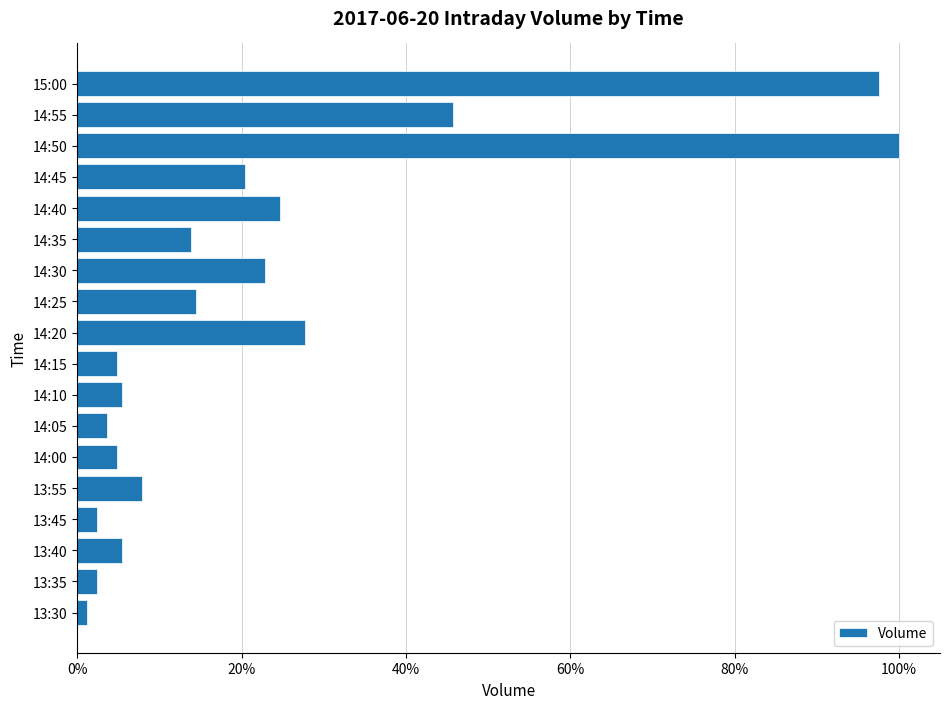

Are the bars horizontal?

Yes